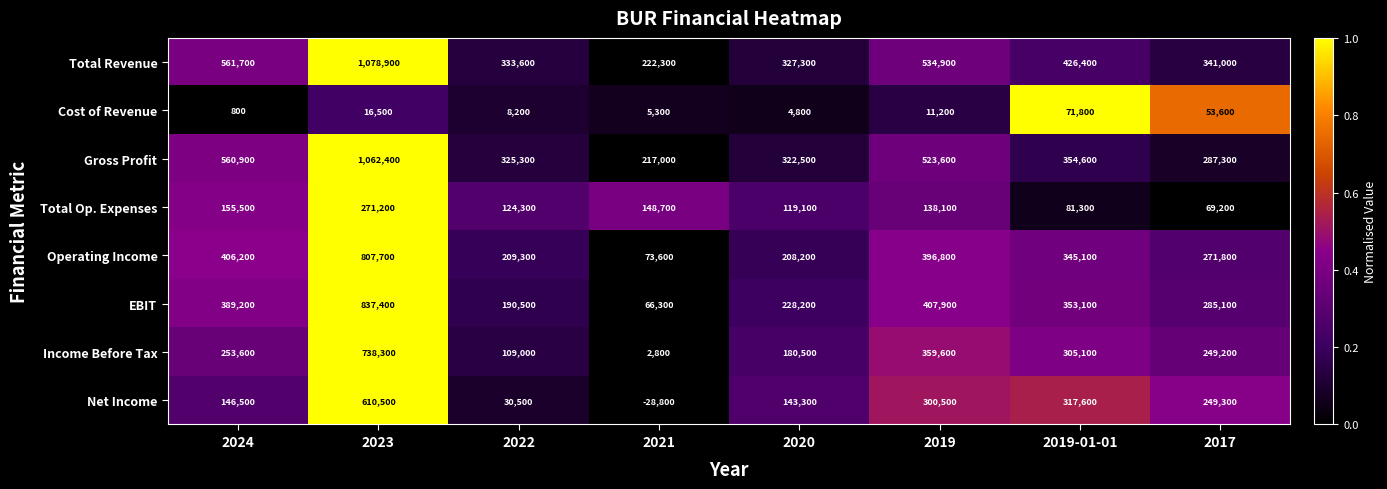

At which label does Total Revenue first exceed 426400?

2024